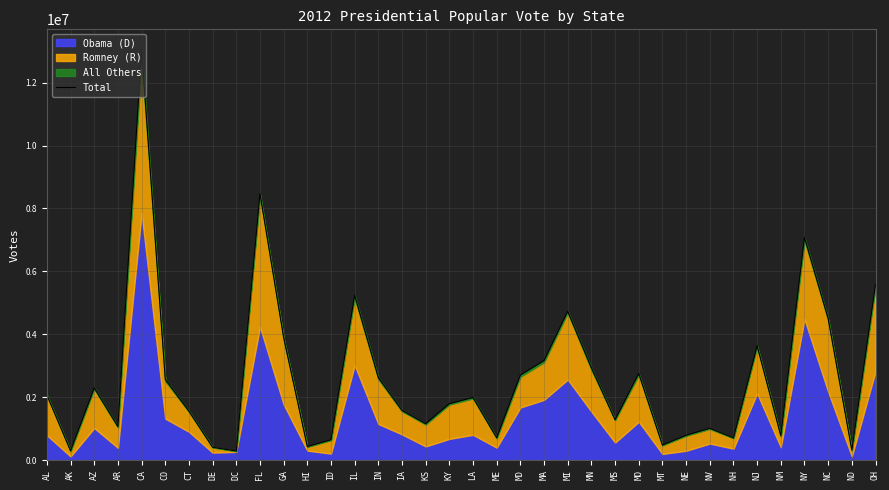

Rank the categories by value from lowest to highest.

DC, AK, ND, DE, HI, MT, ID, NH, ME, NM, NE, NV, AR, KS, MS, CT, IA, KY, LA, AL, AZ, CO, IN, MD, MO, MN, MA, NJ, GA, NC, MI, IL, OH, NY, FL, CA